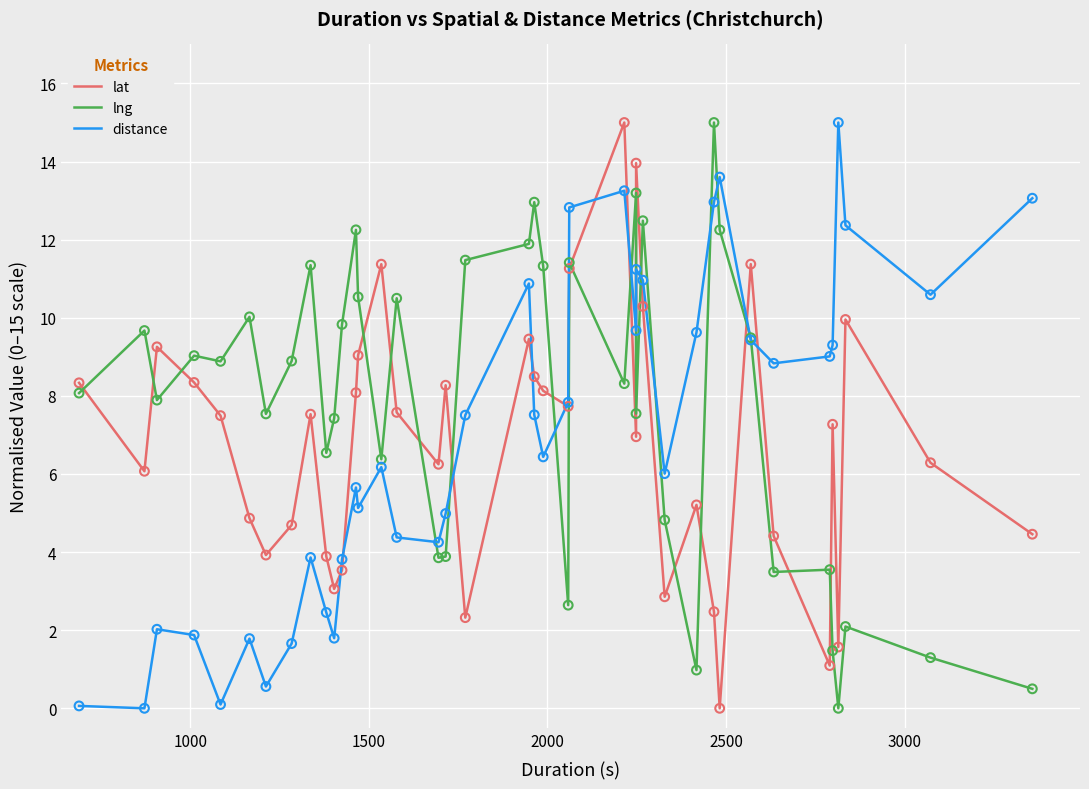

Which series has the largest total across all categories?

lng